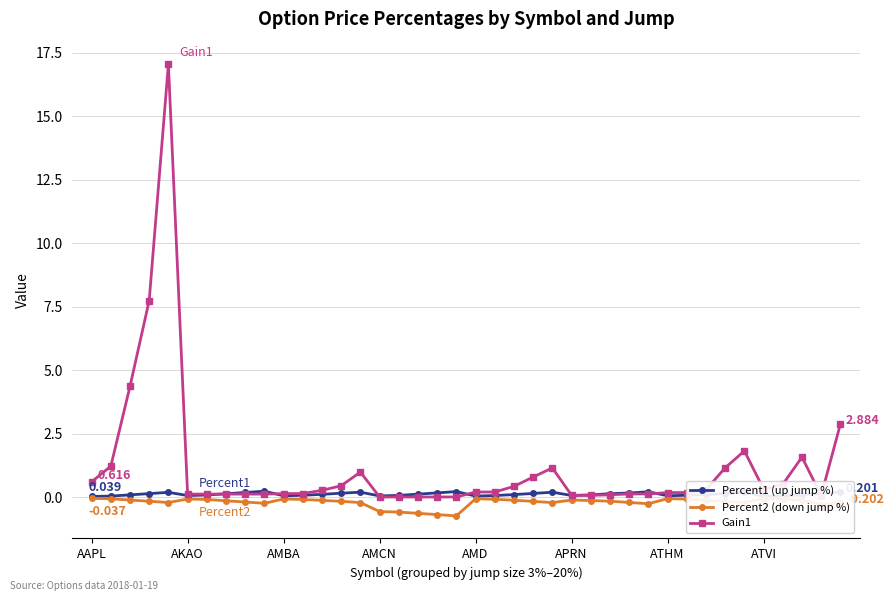

True or false: Gain1 has more than 0 points higher than both neighbors.

True